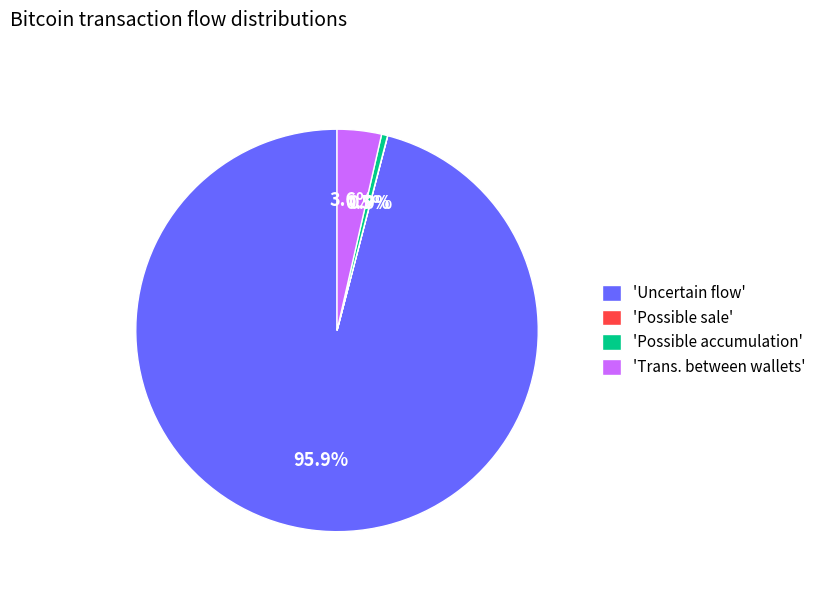

Does any single category account for the majority?

Yes